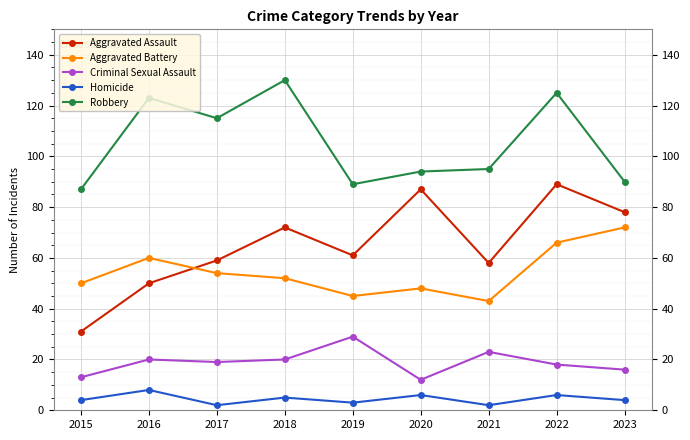

True or false: Homicide has a value of 8 at 2016.

True